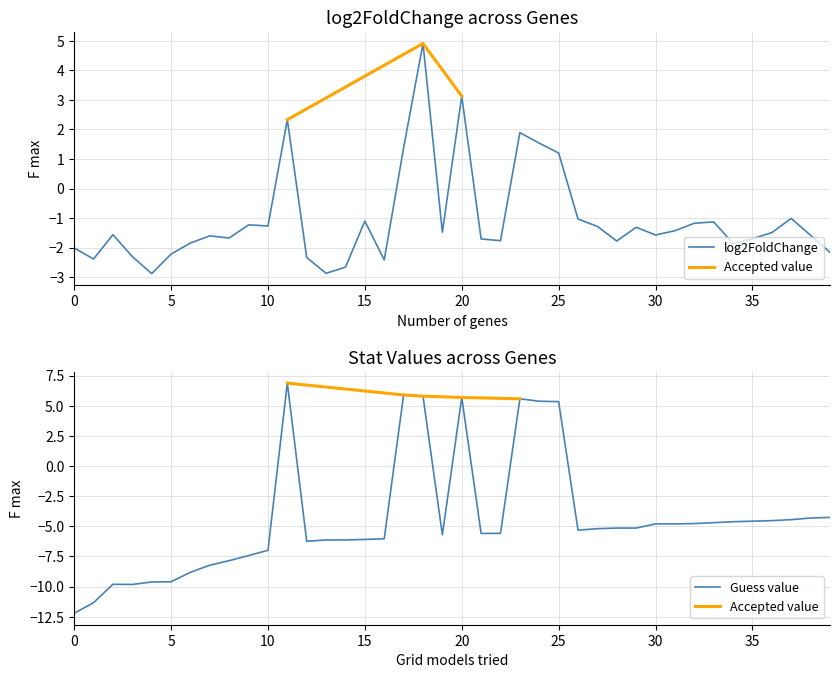

What is the minimum value for log2FoldChange?

-2.9